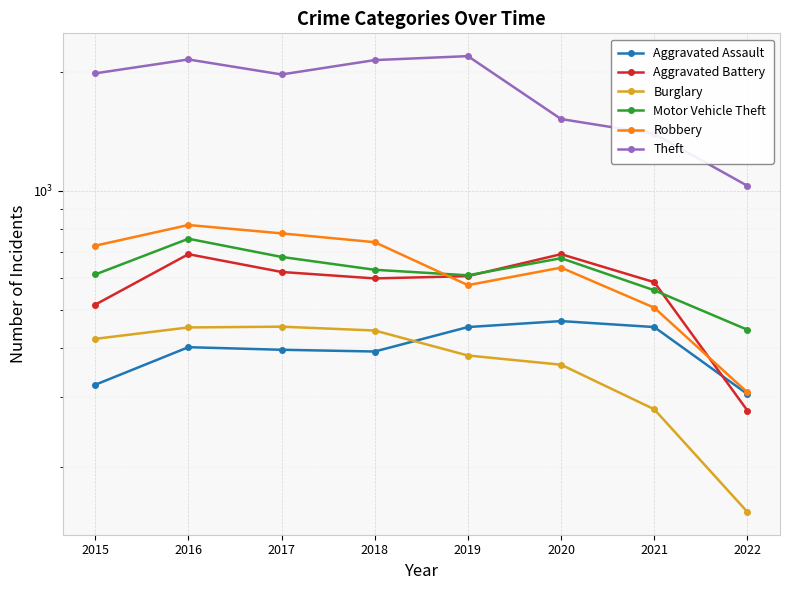

Is it true that Aggravated Assault equals 402 at 2016?

True